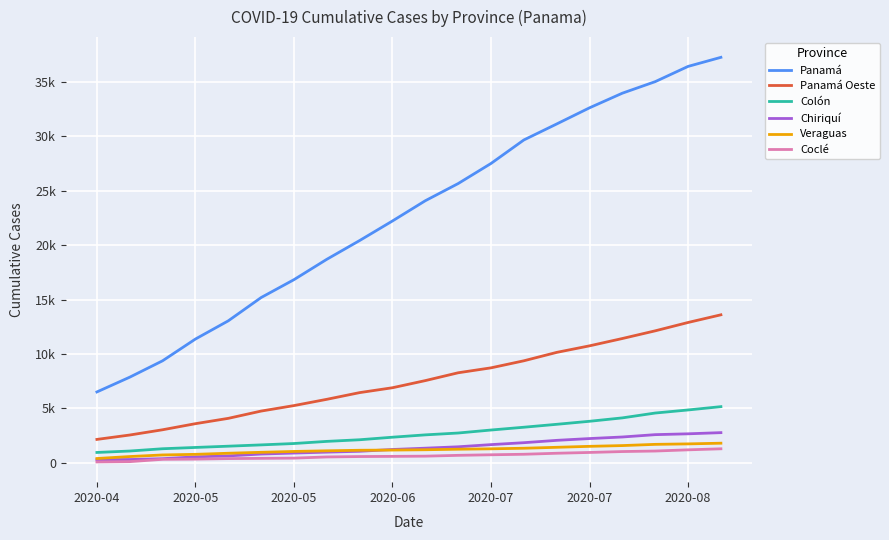

True or false: Colón and Coclé intersect in this chart.

False